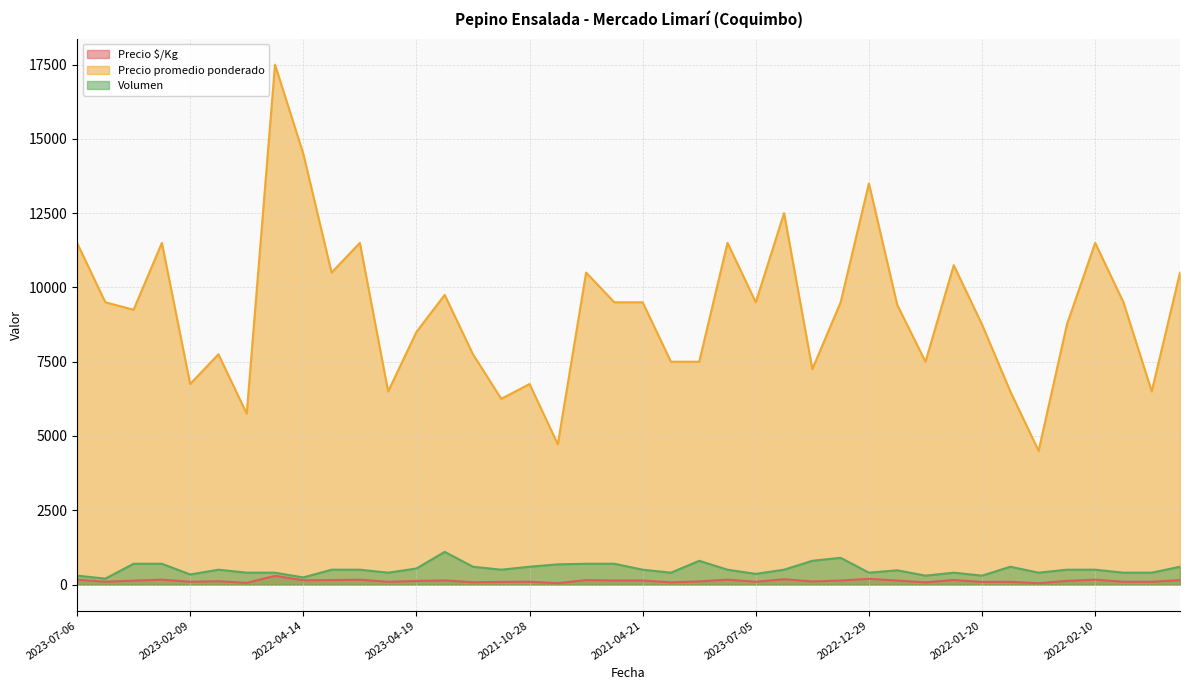

What is the maximum value for Precio promedio ponderado?

17500